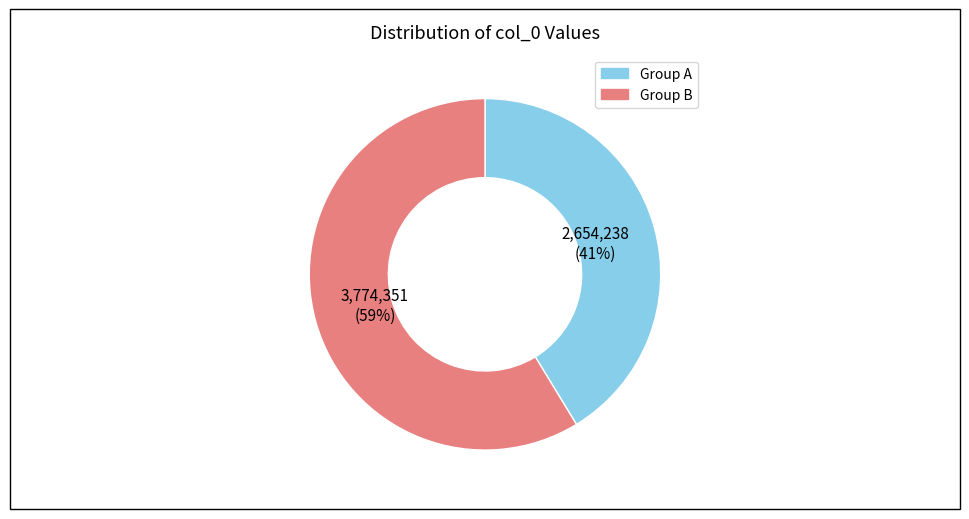

How many segments does this pie chart have?

2